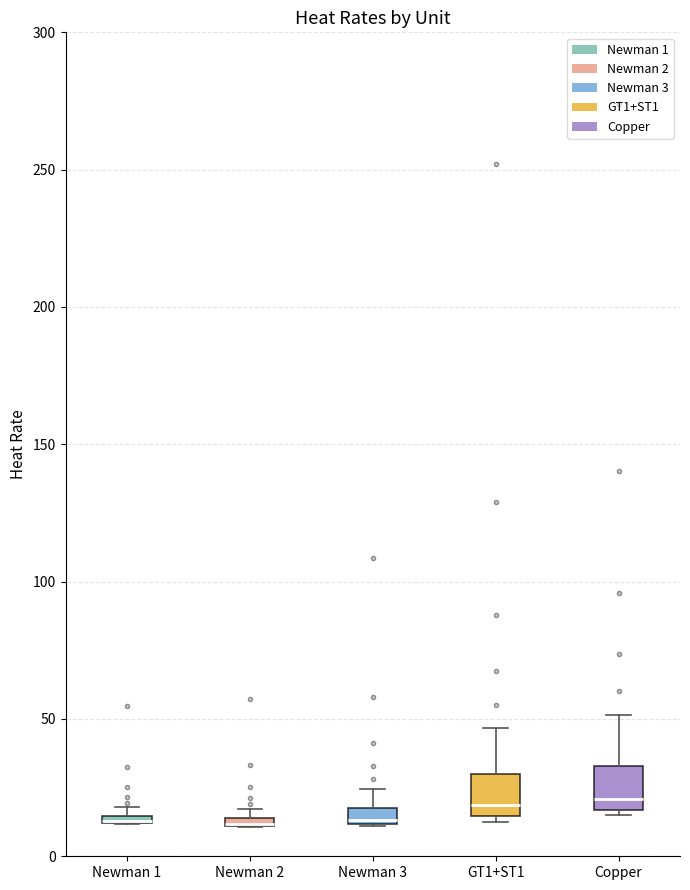

Where is the upper edge of the box for Newman 2 on the y-axis? The values are not printed on the chart, so give them approximately, as read against the axis.

15